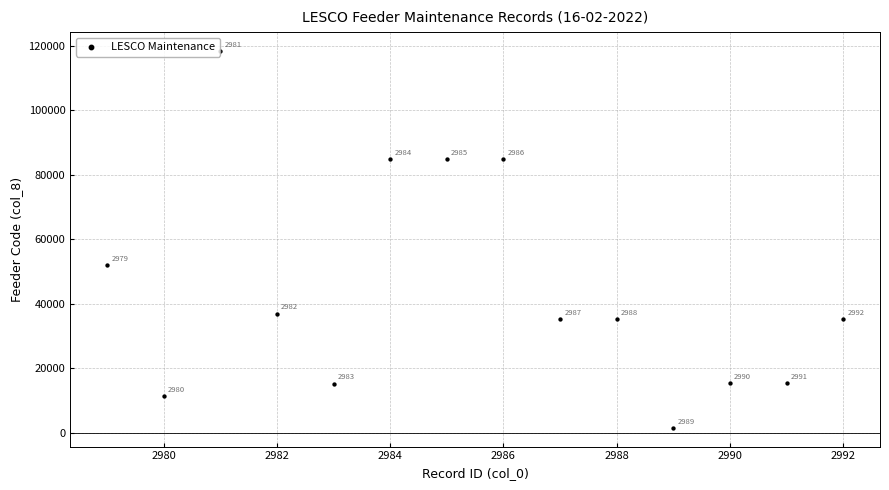

What is the range of X values (max minus min)?

13